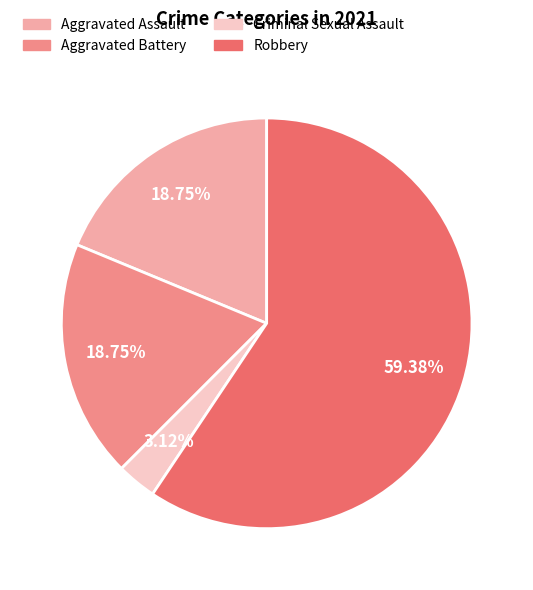

Which has a higher value, Aggravated Battery or Criminal Sexual Assault?

Aggravated Battery